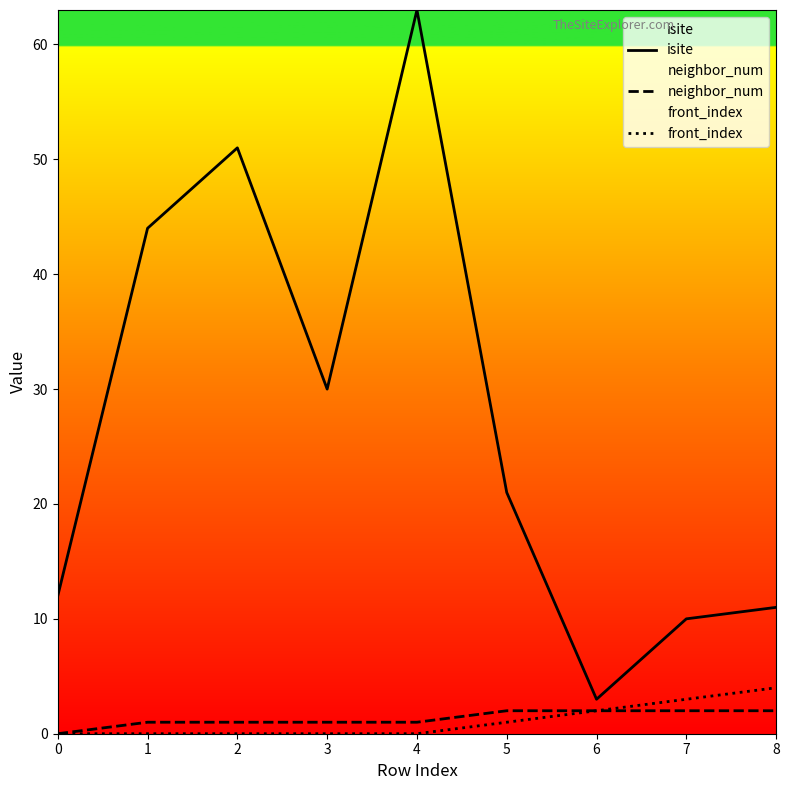

At which label is front_index closest to 2?

6